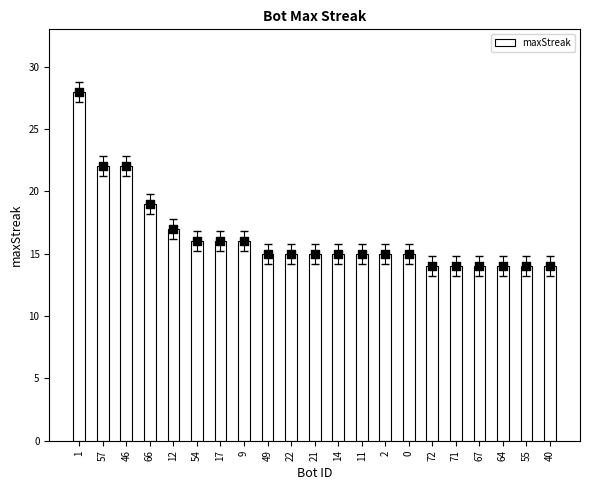

Approximately how many times larger is the value at 40 compared to 11?

0.9